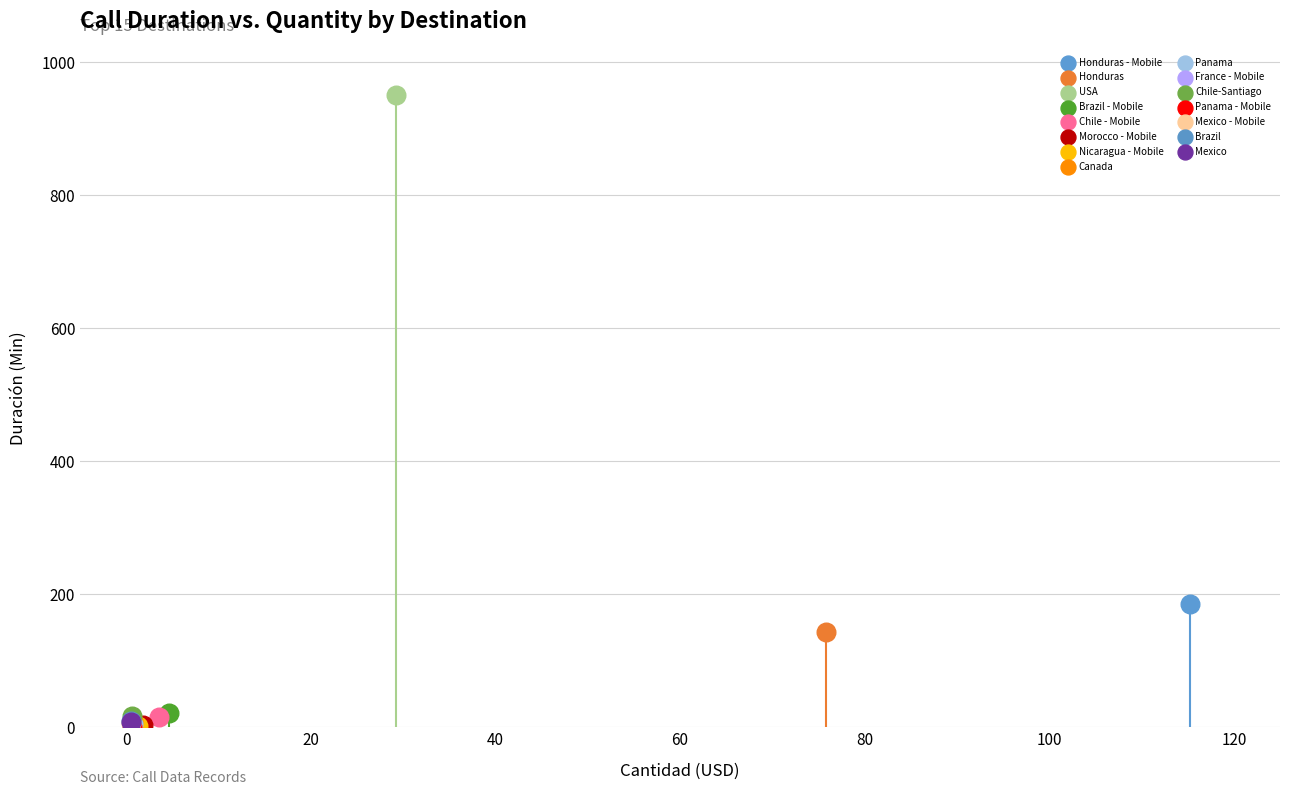

What are all the series names shown in the legend?

Honduras - Mobile, Honduras, USA, Brazil - Mobile, Chile - Mobile, Morocco - Mobile, Nicaragua - Mobile, Canada, Panama, France - Mobile, Chile-Santiago, Panama - Mobile, Mexico - Mobile, Brazil, Mexico